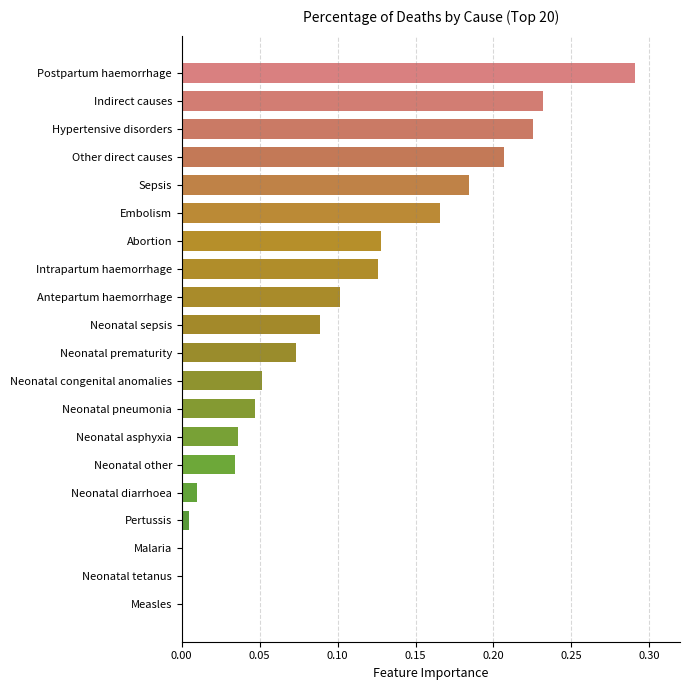

The chart shows a value of 0.0 at Malaria. True or false?

True